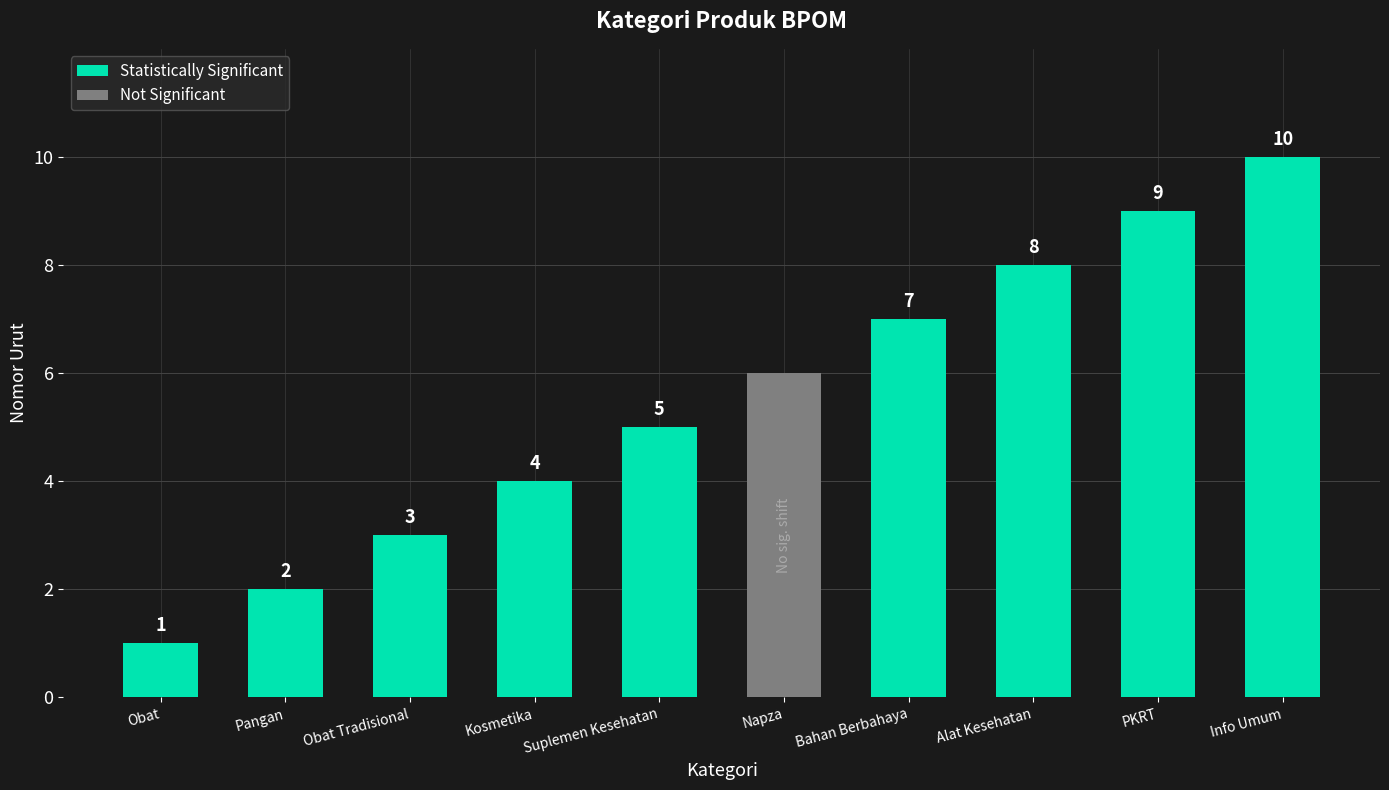

Is it true that Statistically Significant equals 10 at Info Umum?

True